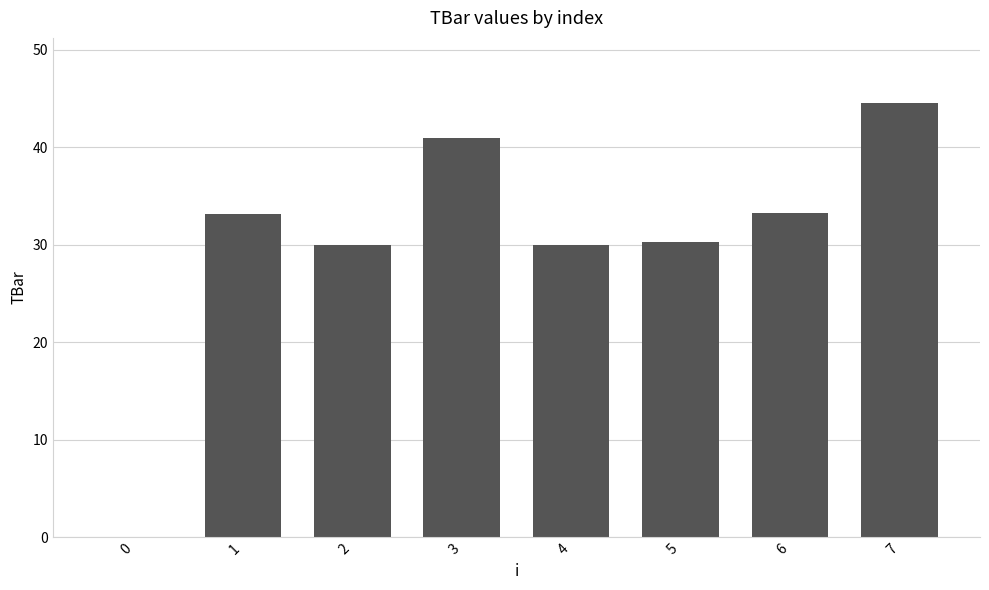

The value at 6 is 33.3. True or false?

True